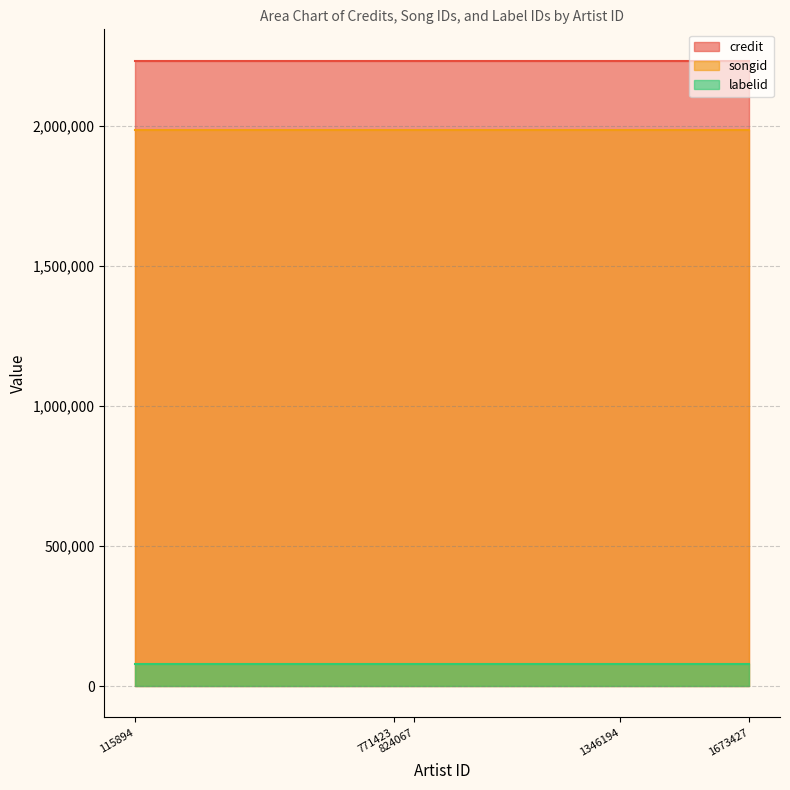

How many lines are shown in the chart?

3